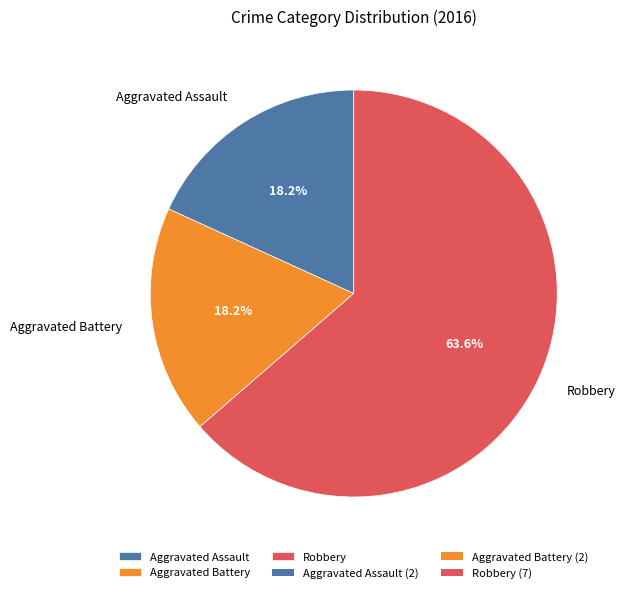

How much of the chart is everything except Aggravated Battery?

81.8%